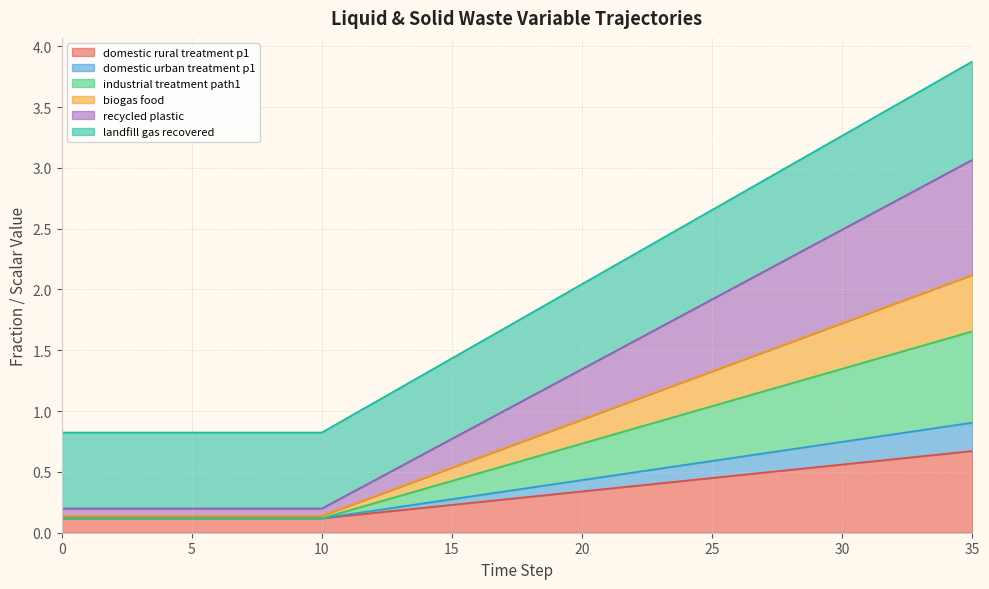

What is the difference between the highest and lowest values at 24?

2.1